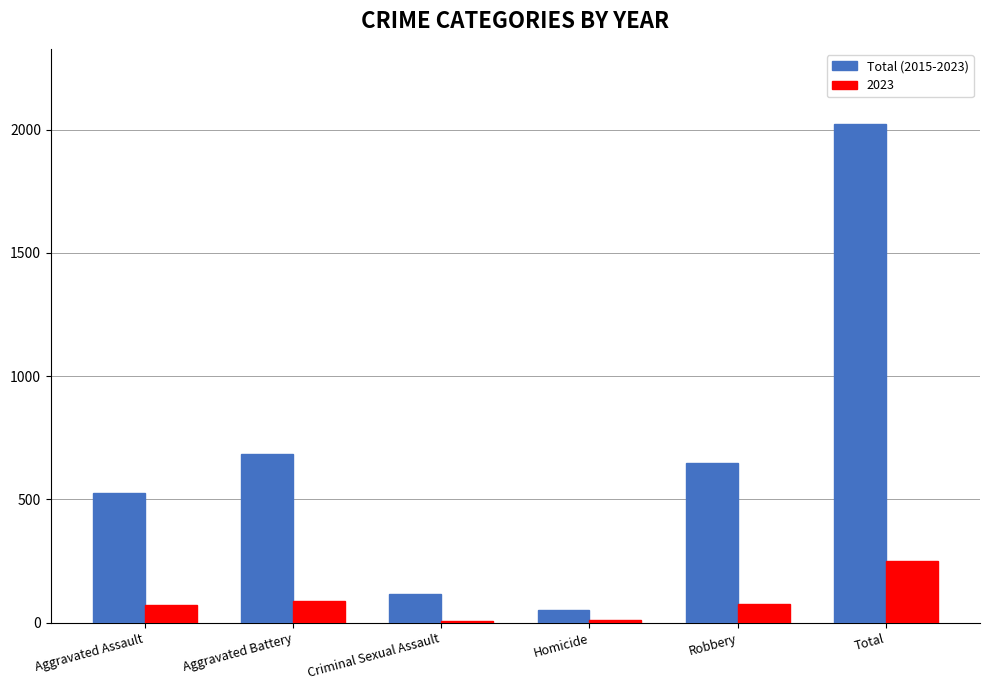

The value of 2023 at Aggravated Assault is 72. True or false?

True